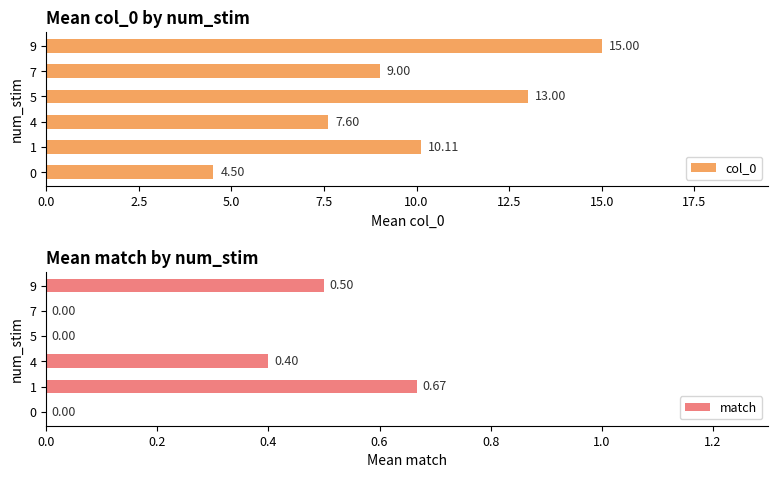

Which series has the widest spread of values?

col_0